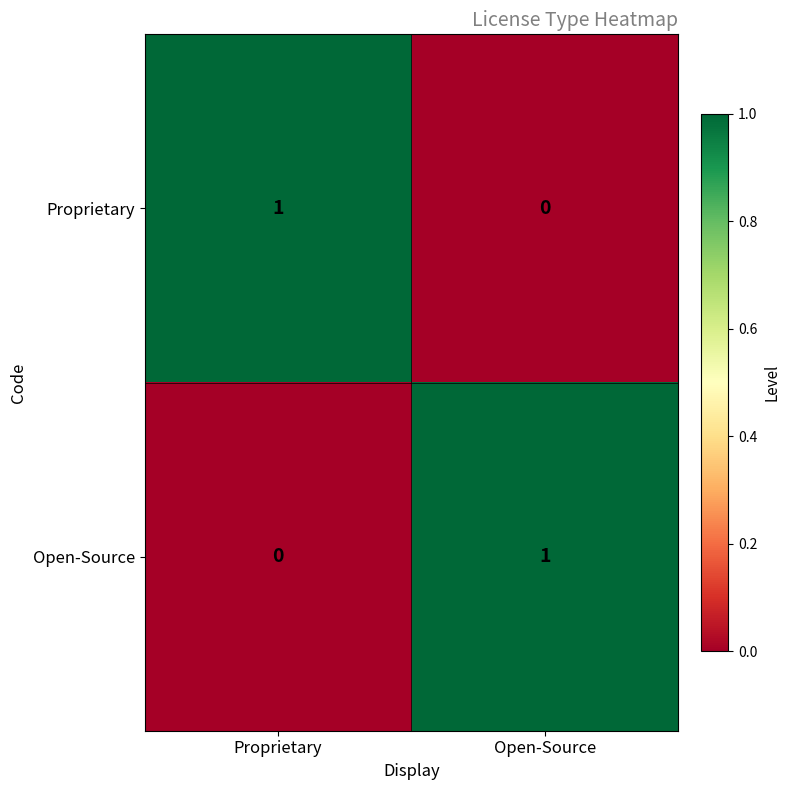

Reading left to right, transcribe all the data shown in this chart.

Proprietary: Proprietary=1	Open-Source=0
Open-Source: Proprietary=0	Open-Source=1